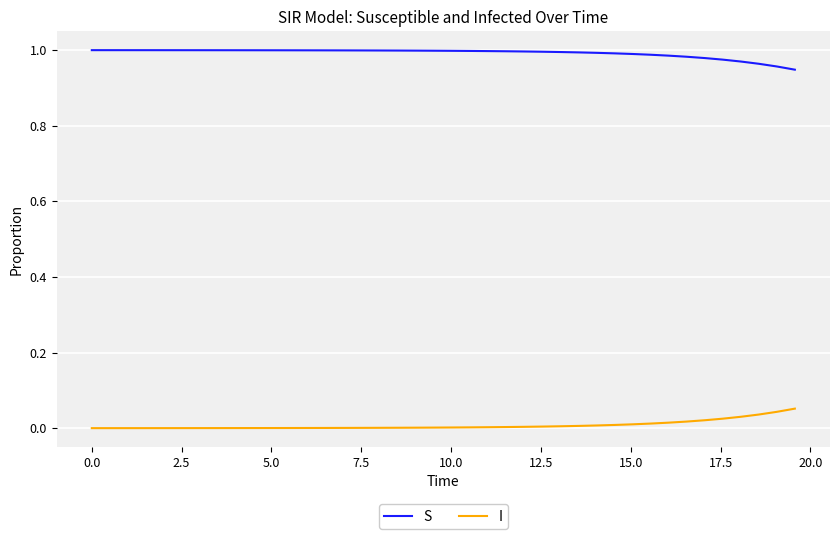

At how many categories does at least one series exceed 0?

40